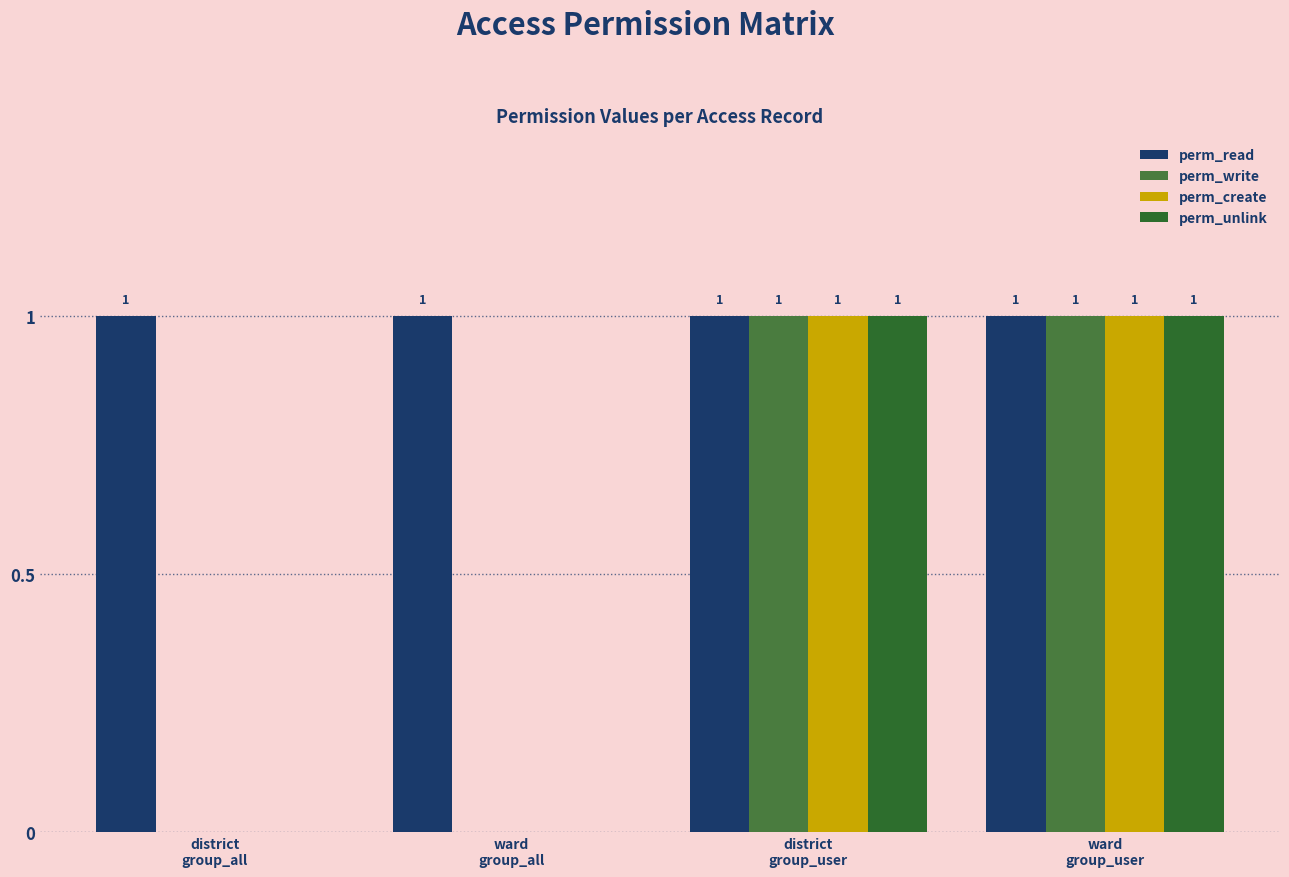

Which series has the largest total across all categories?

perm_read